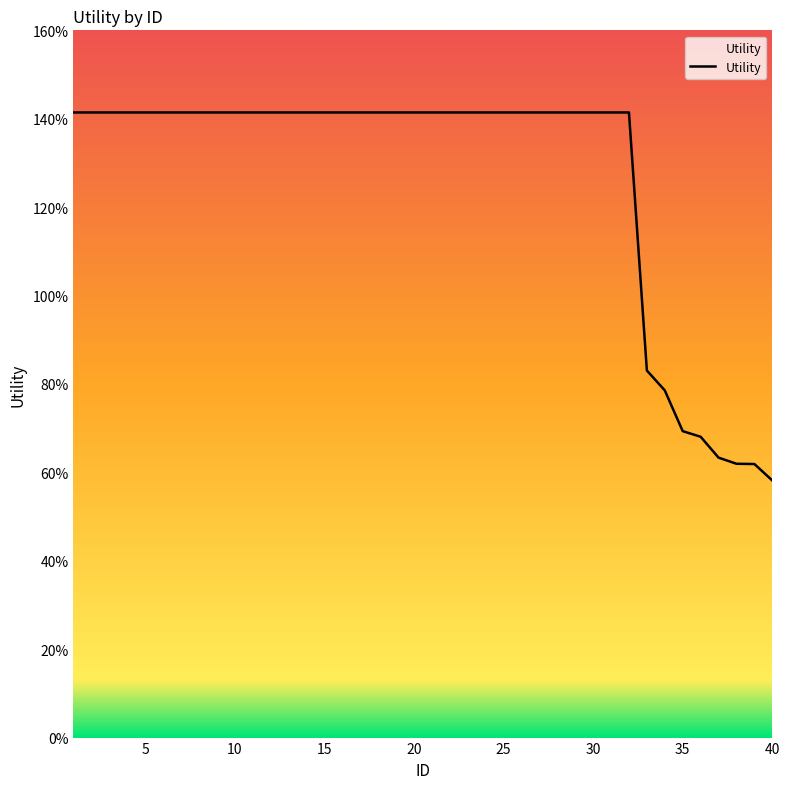

Does the chart display data point markers on the line(s)?

No